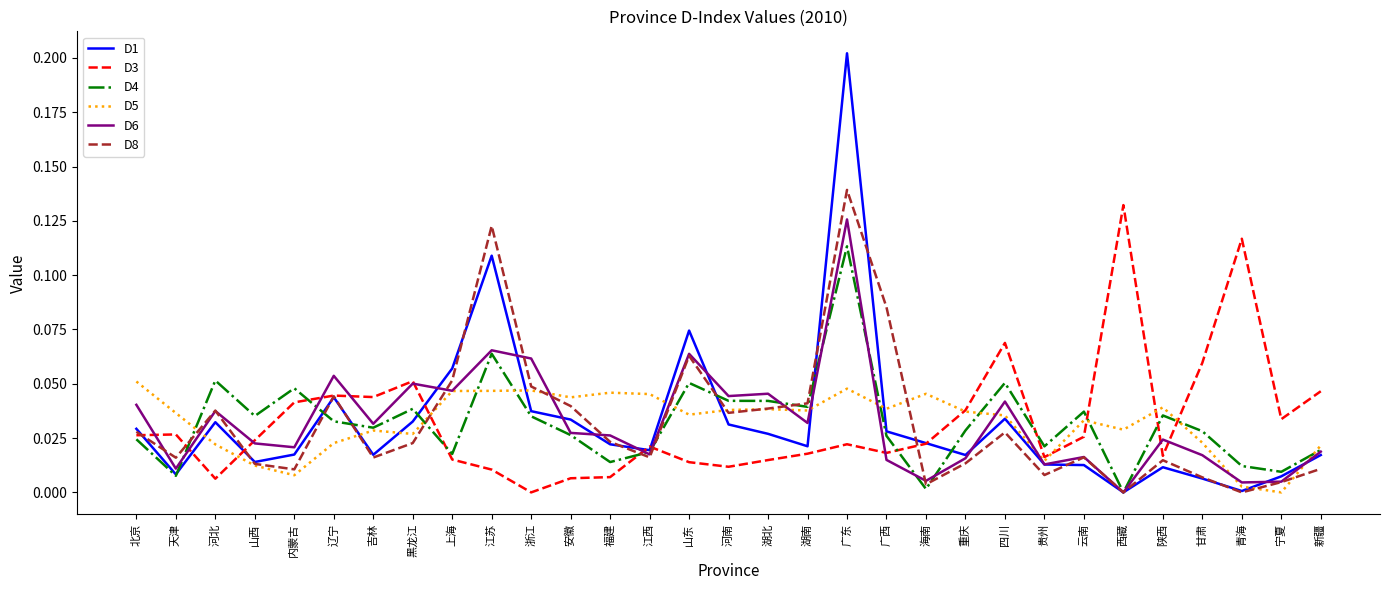

True or false: D1 has a value of 0.0 at 辽宁.

True